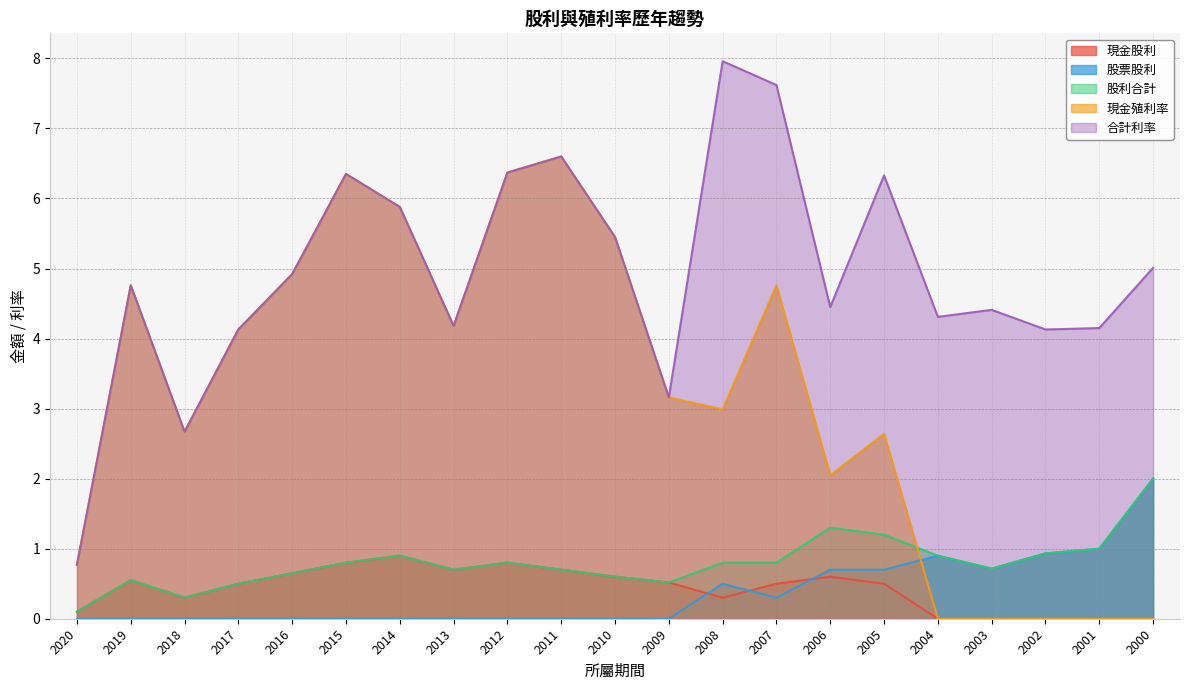

At which category is the sum across all series the highest?

2011